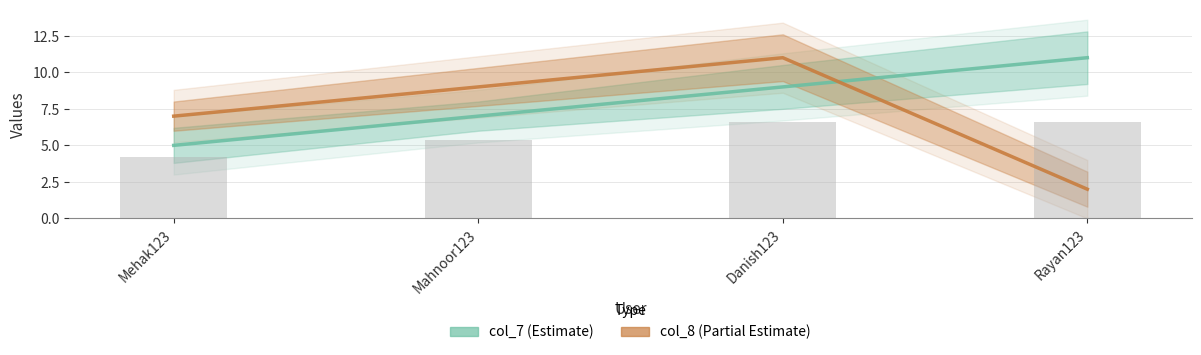

What is the highest value of the col_7 series?

11